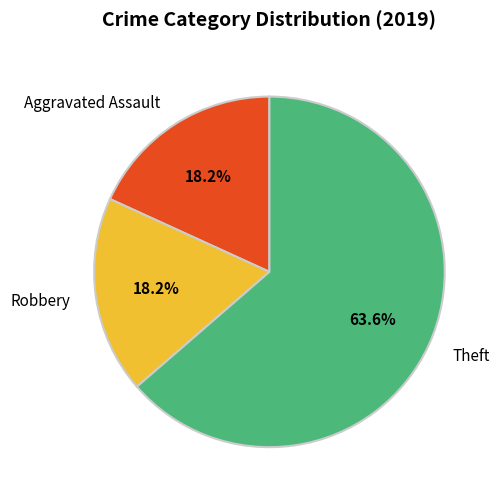

Between Aggravated Assault and Theft, which is larger?

Theft